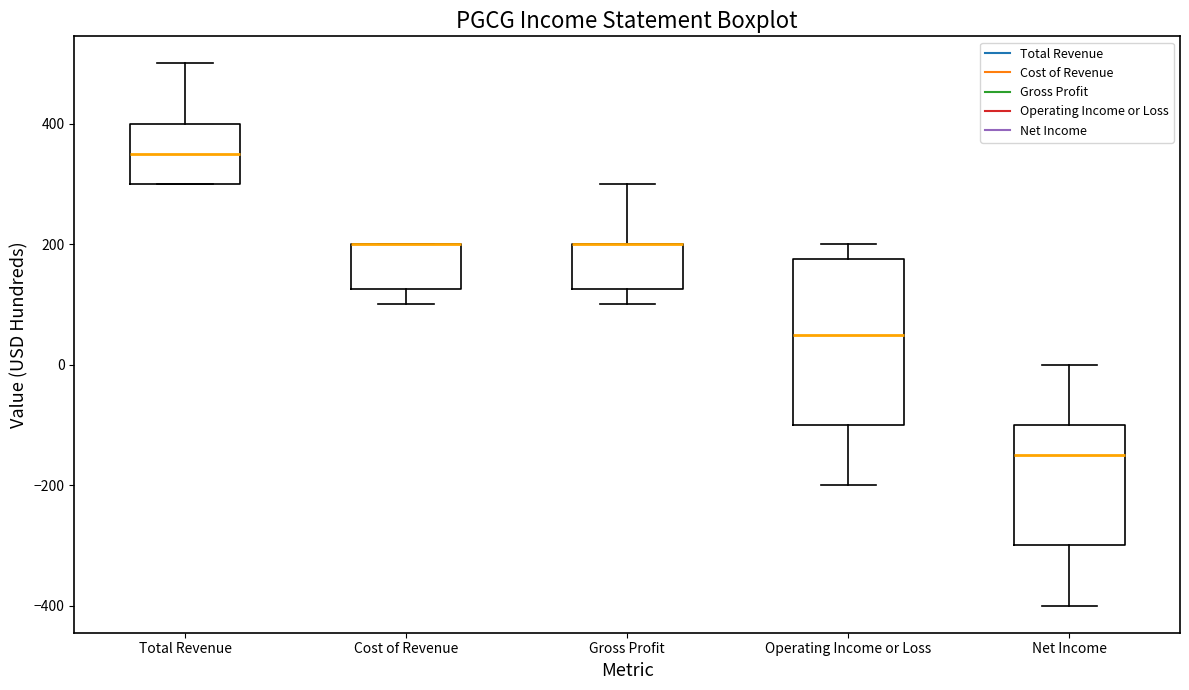

Which box is the tallest, from its lower edge to its upper edge?

Operating Income or Loss